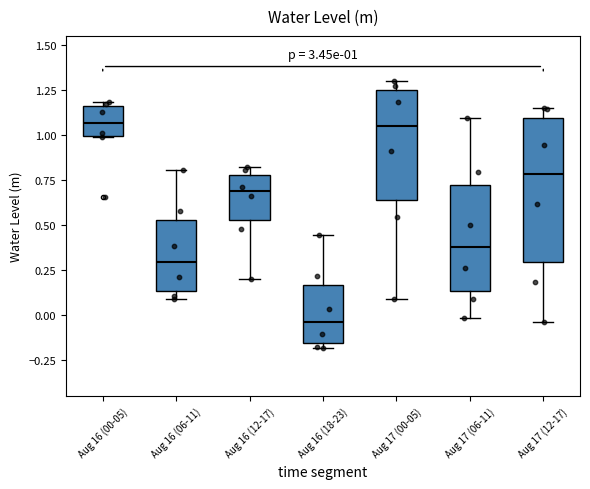

Which box is the tallest, from its lower edge to its upper edge?

Aug 17 (12-17)